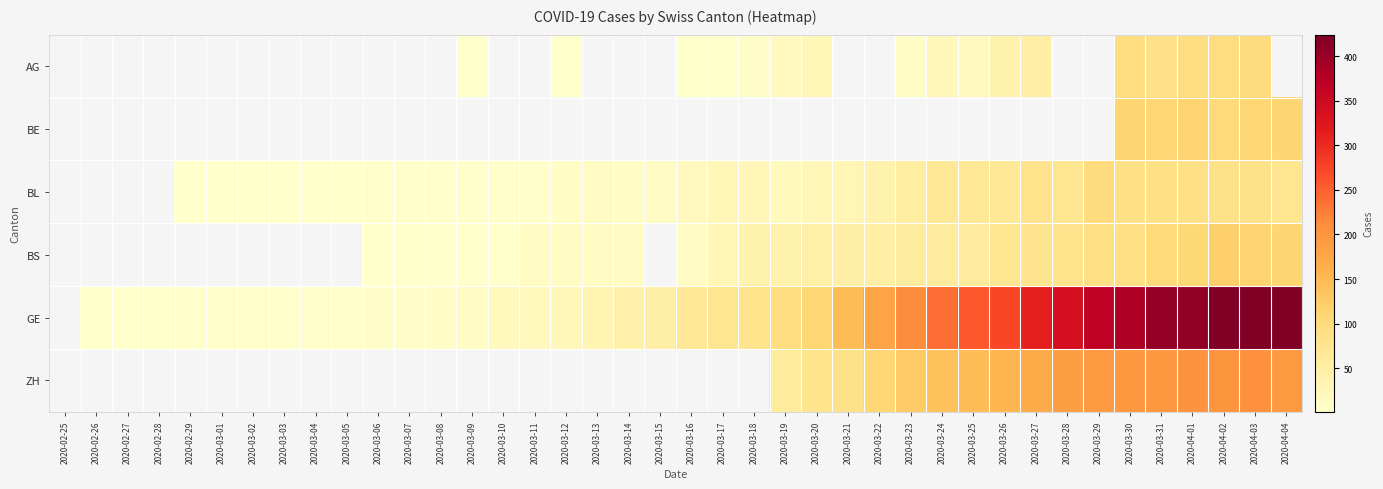

Is the value of BE at 2020-03-25 greater than the value of AG at 2020-04-03?

No